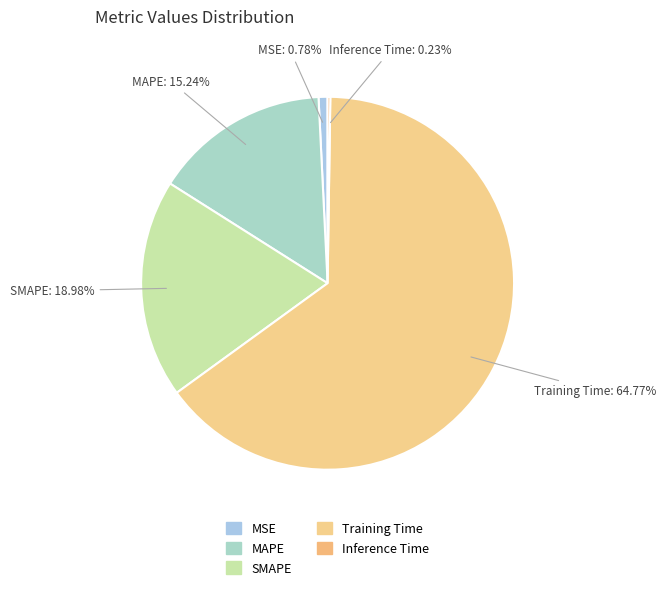

Is the sum of MAPE and SMAPE greater than half?

No